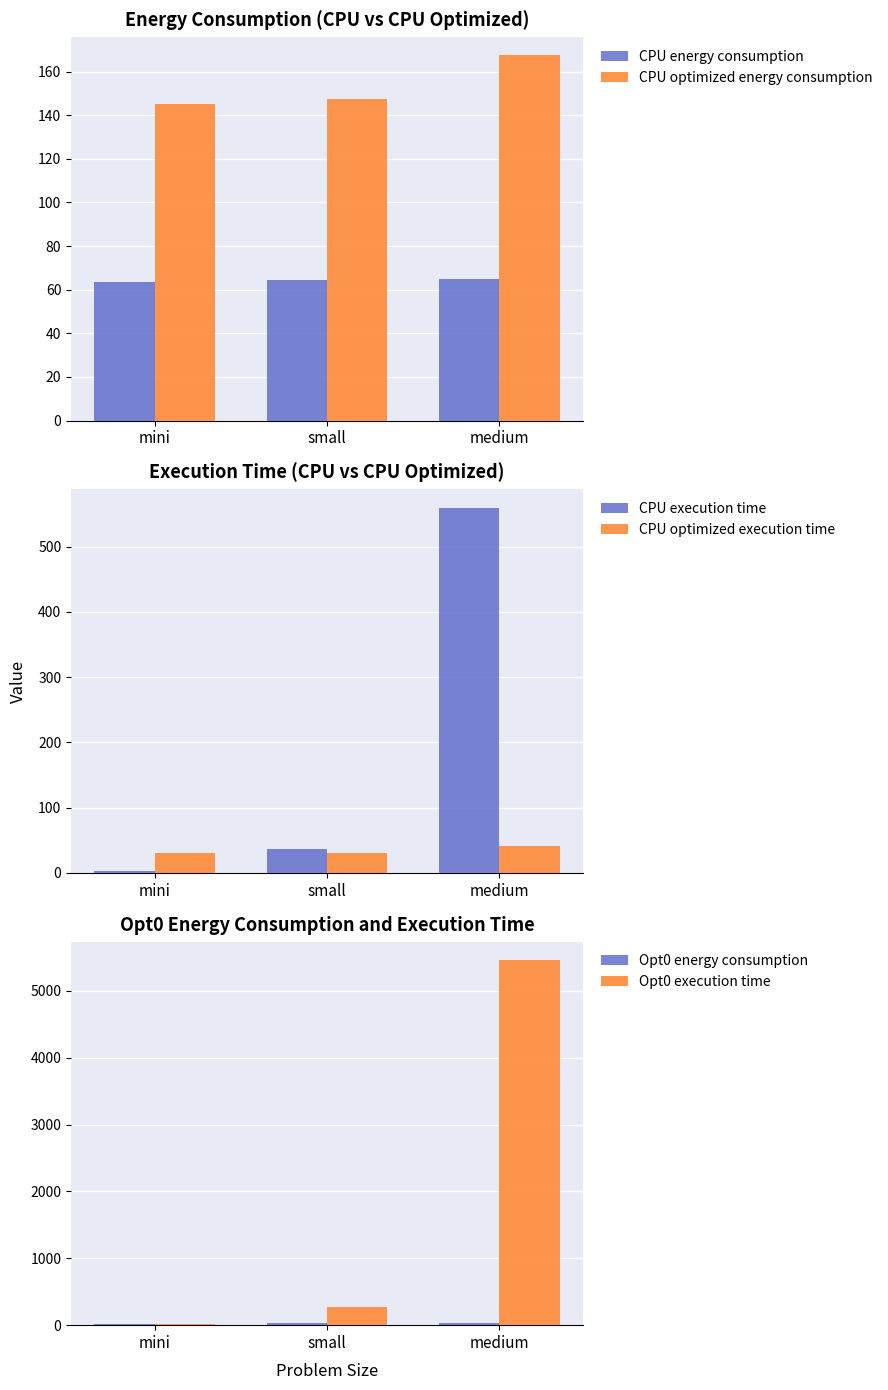

What are all the series names shown in the legend?

CPU energy consumption, CPU optimized energy consumption, CPU execution time, CPU optimized execution time, Opt0 energy consumption, Opt0 execution time